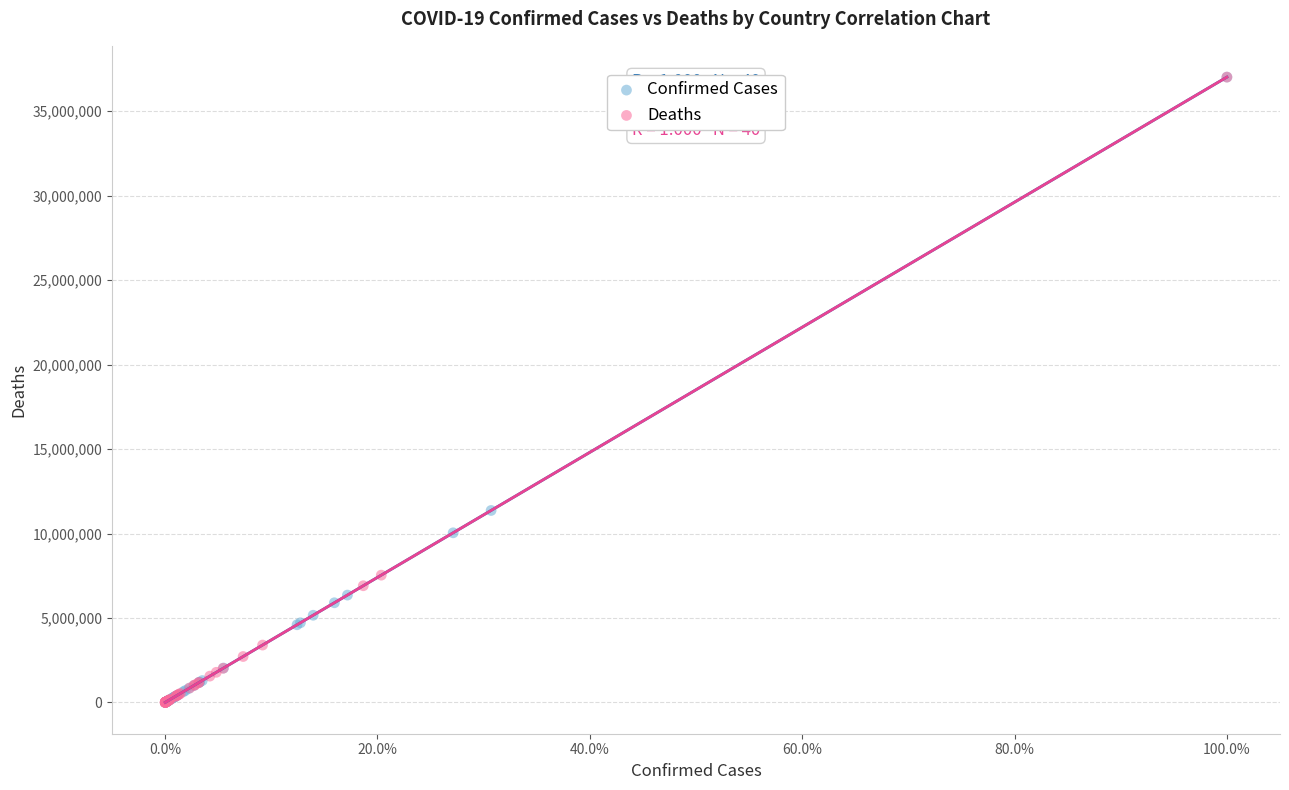

Which series has the widest spread of Y values?

Deaths